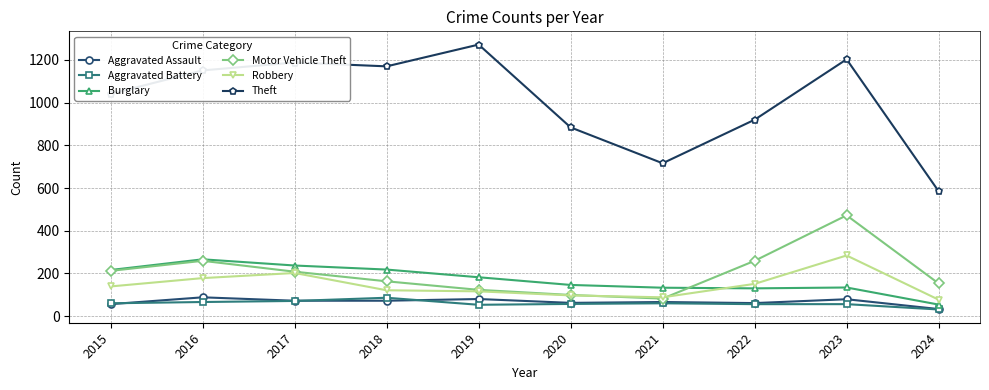

At how many categories does at least one series exceed 740?

8